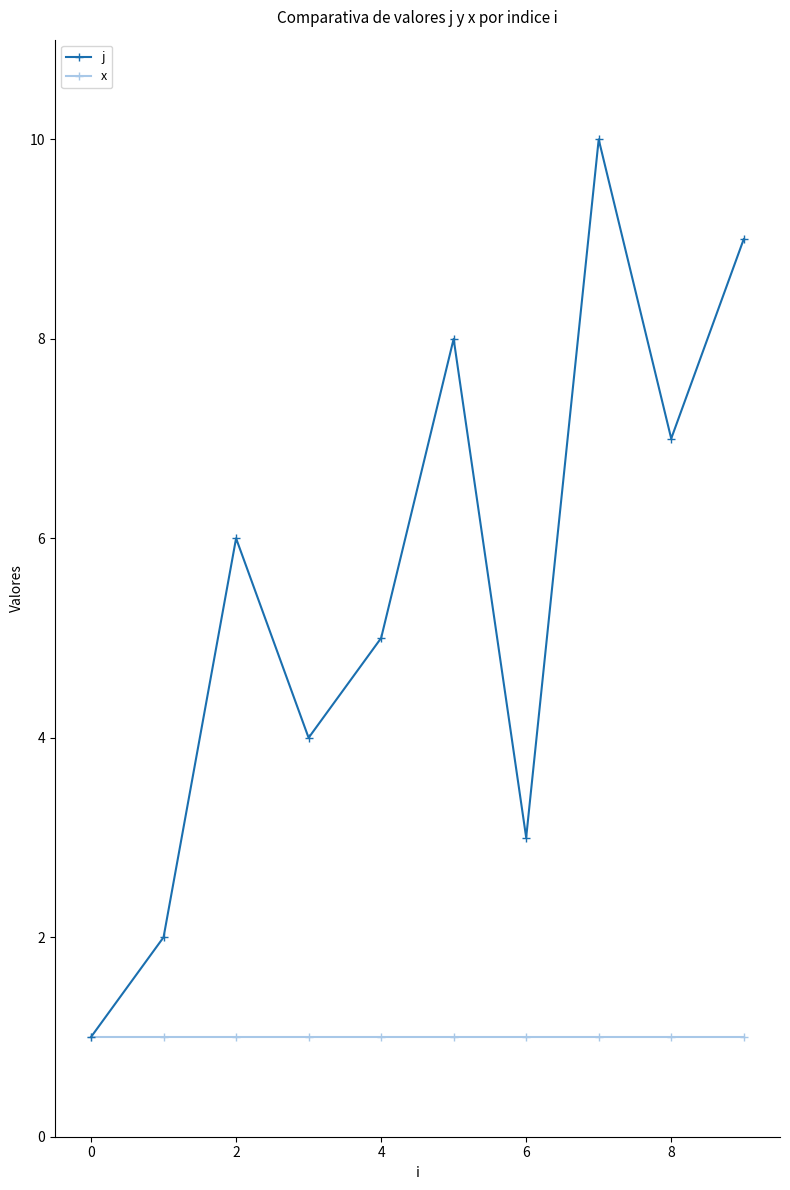

Rank the series by their maximum value, from highest to lowest.

j, x